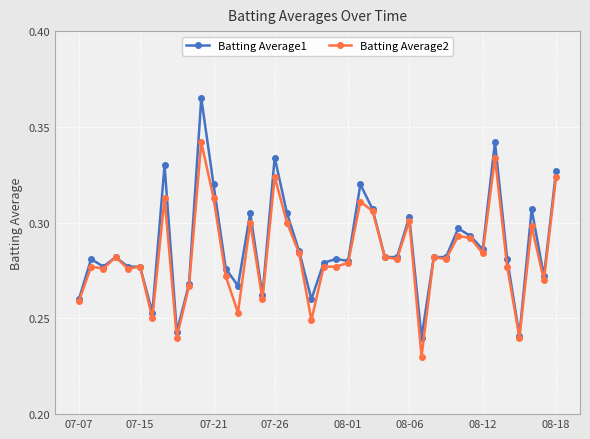

True or false: Batting Average1 has more than 2 points higher than both neighbors.

True